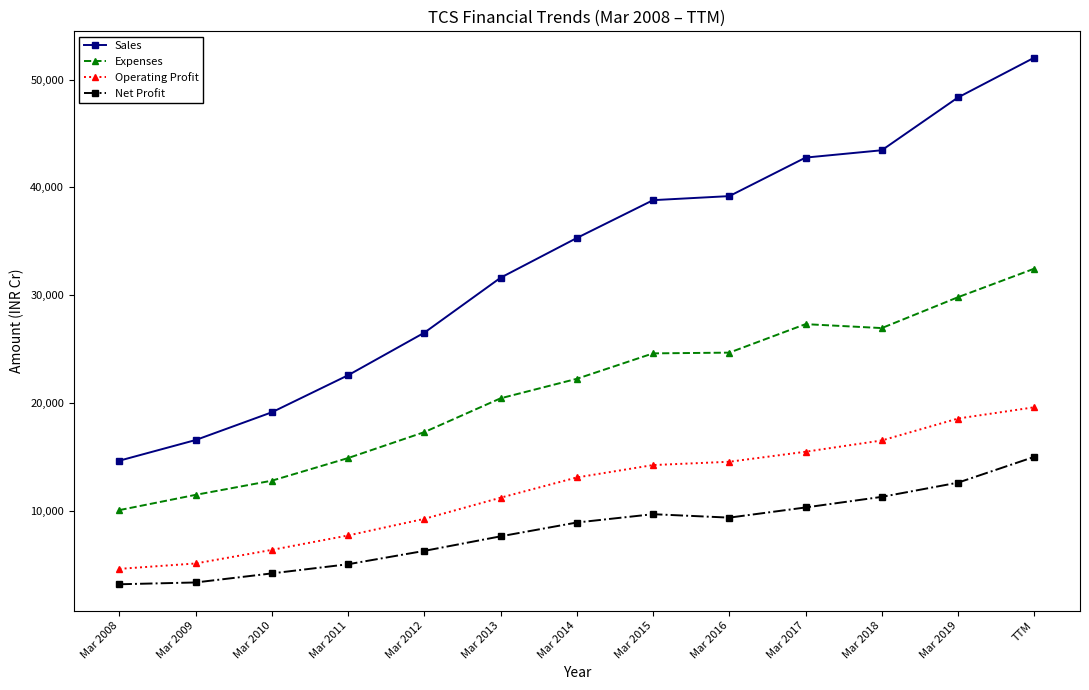

The value of Sales at Mar 2012 is 26516. True or false?

True